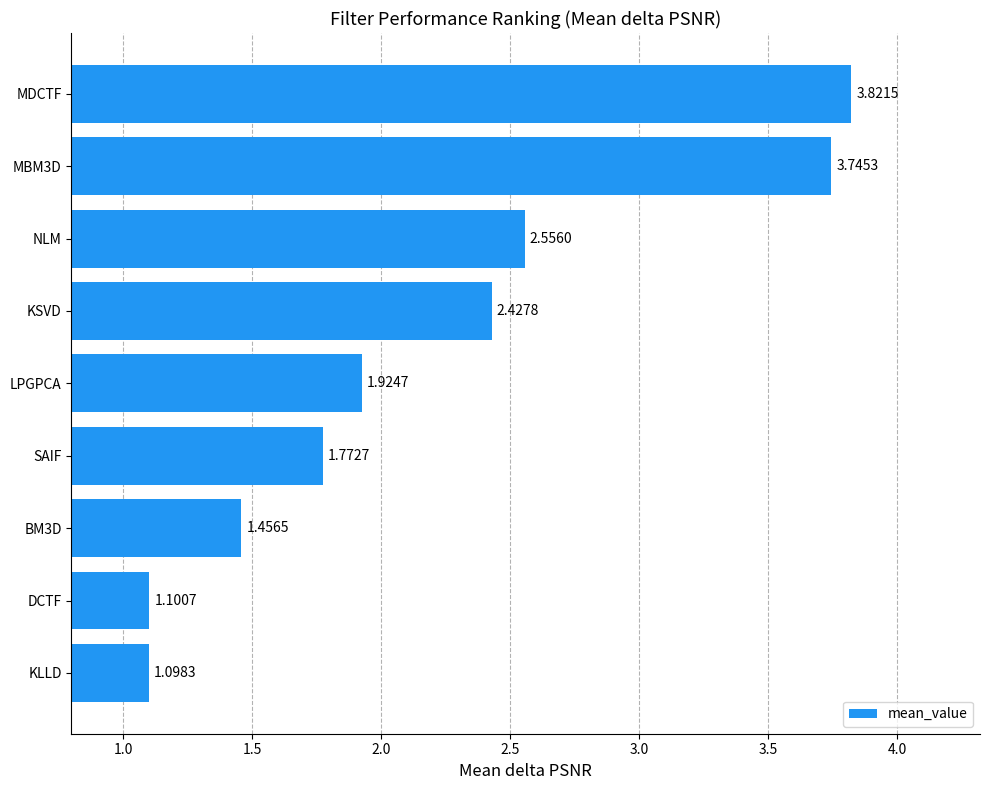

What is the average value?

2.2